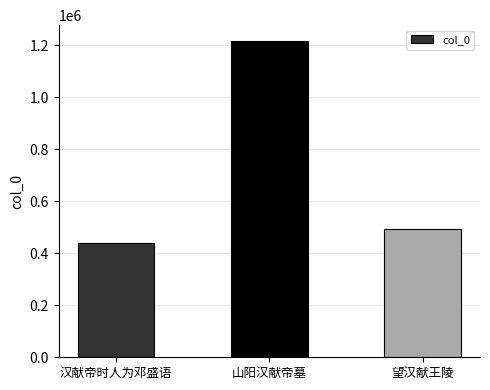

What is the maximum value shown in the chart?

1216115